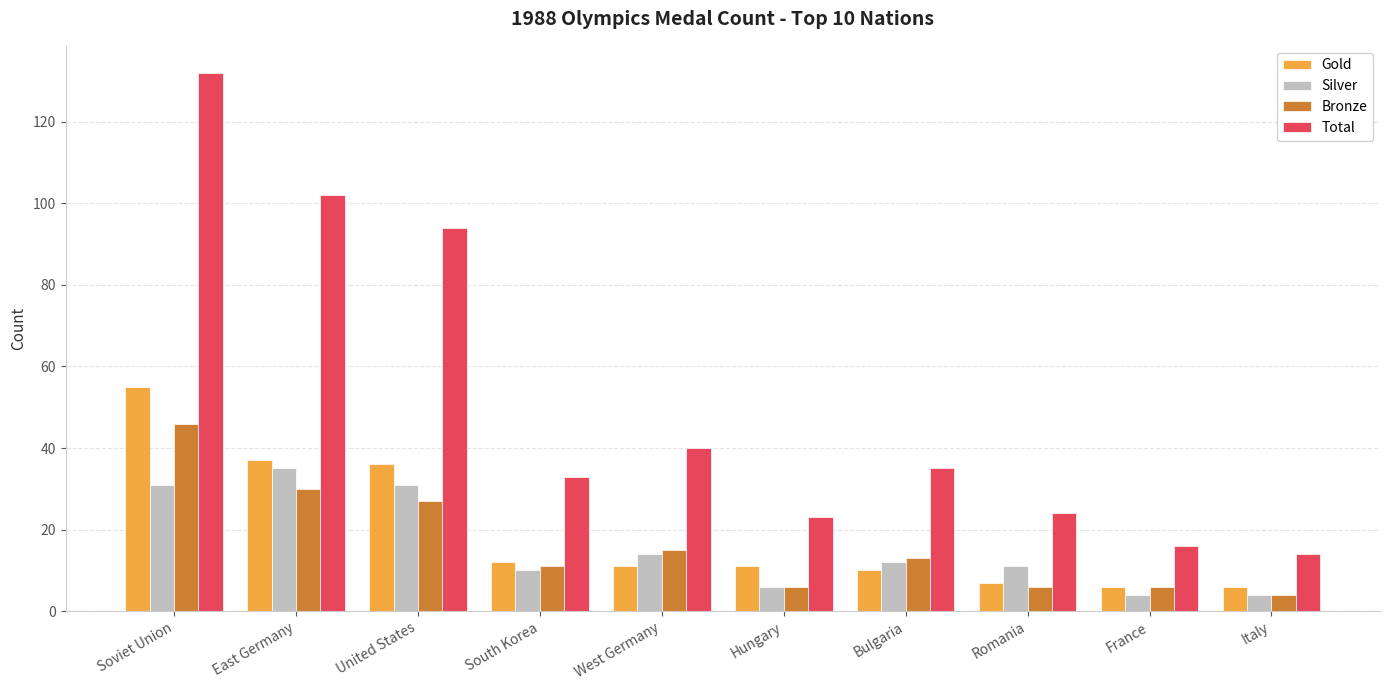

What are all the series names shown in the legend?

Gold, Silver, Bronze, Total